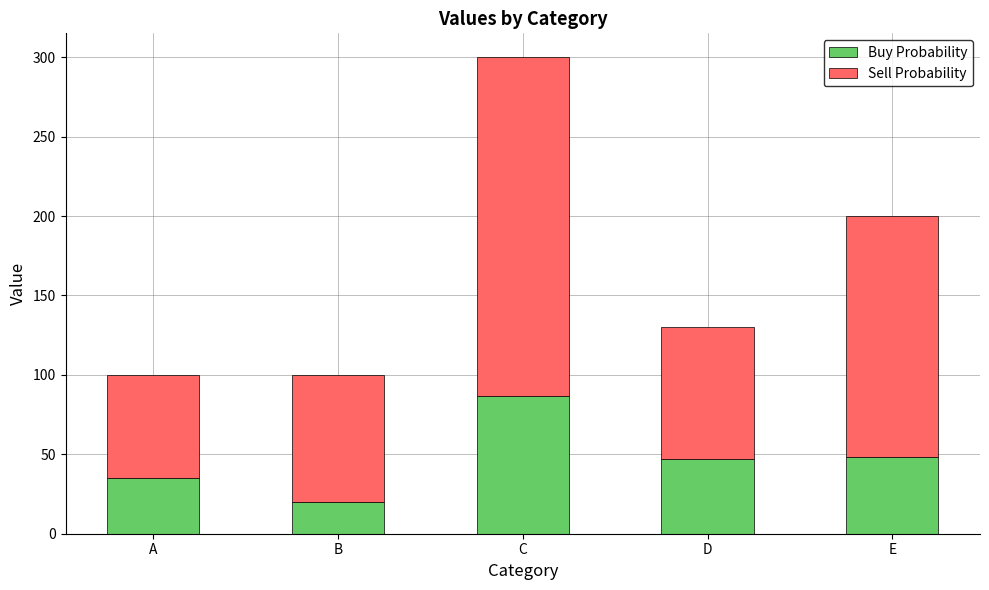

Is it true that Buy Probability equals 35.0 at A?

True